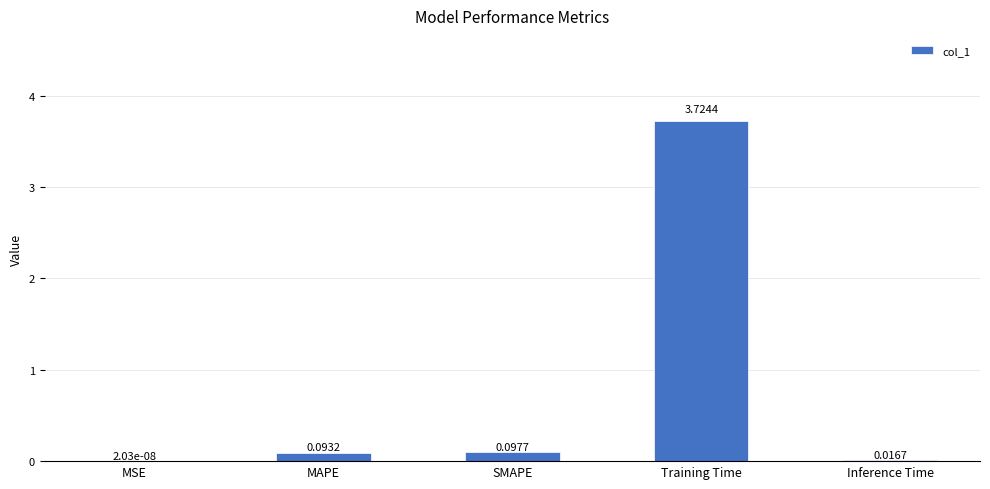

Which category has the highest value across all series?

Training Time